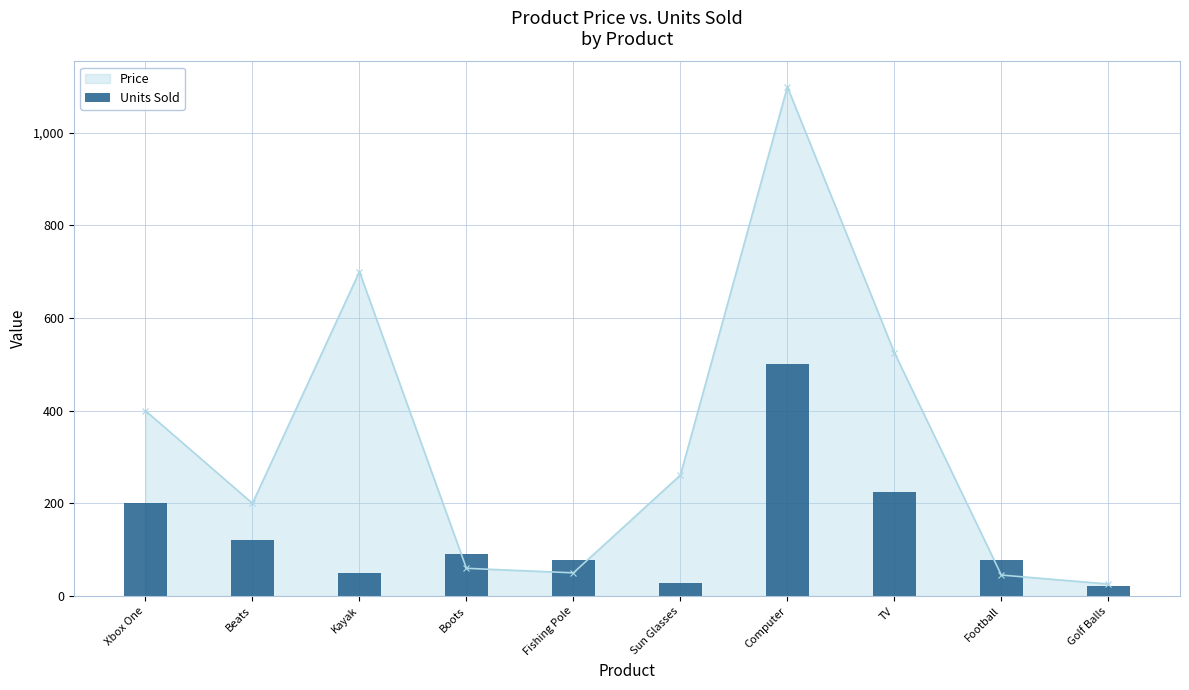

What is the minimum value shown in the chart?

22